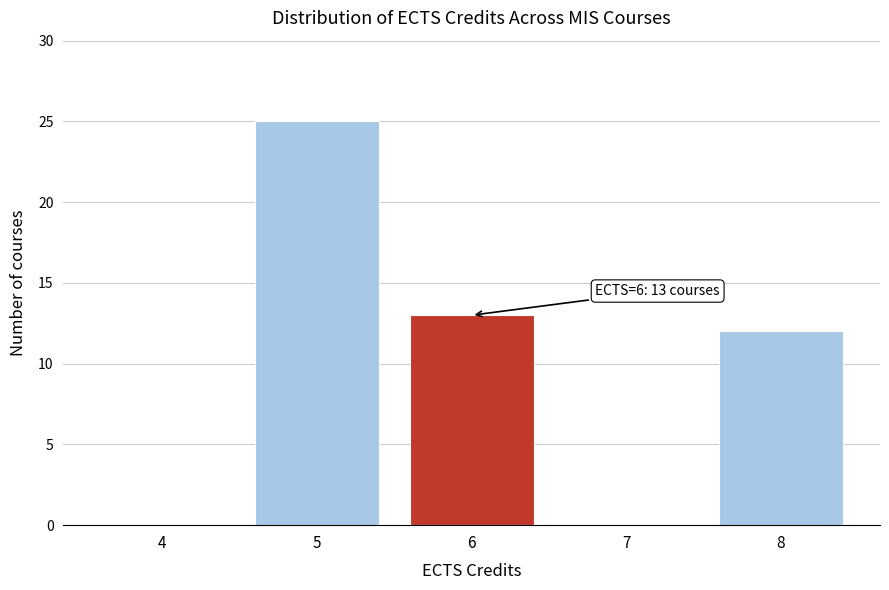

Reading right to left, extract all data points from this chart.

8=12	7=0	6=13	5=25	4=0